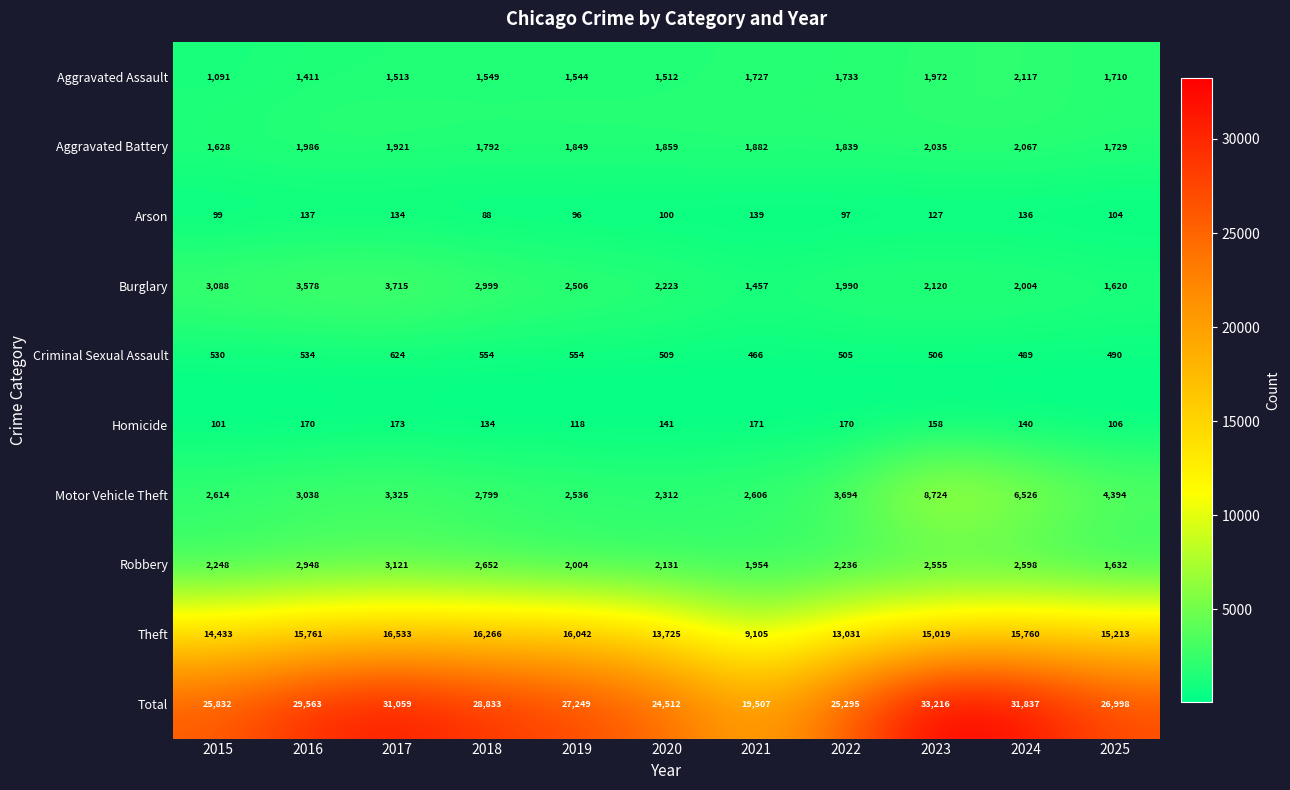

True or false: Robbery has a value of 2004 at 2019.

True